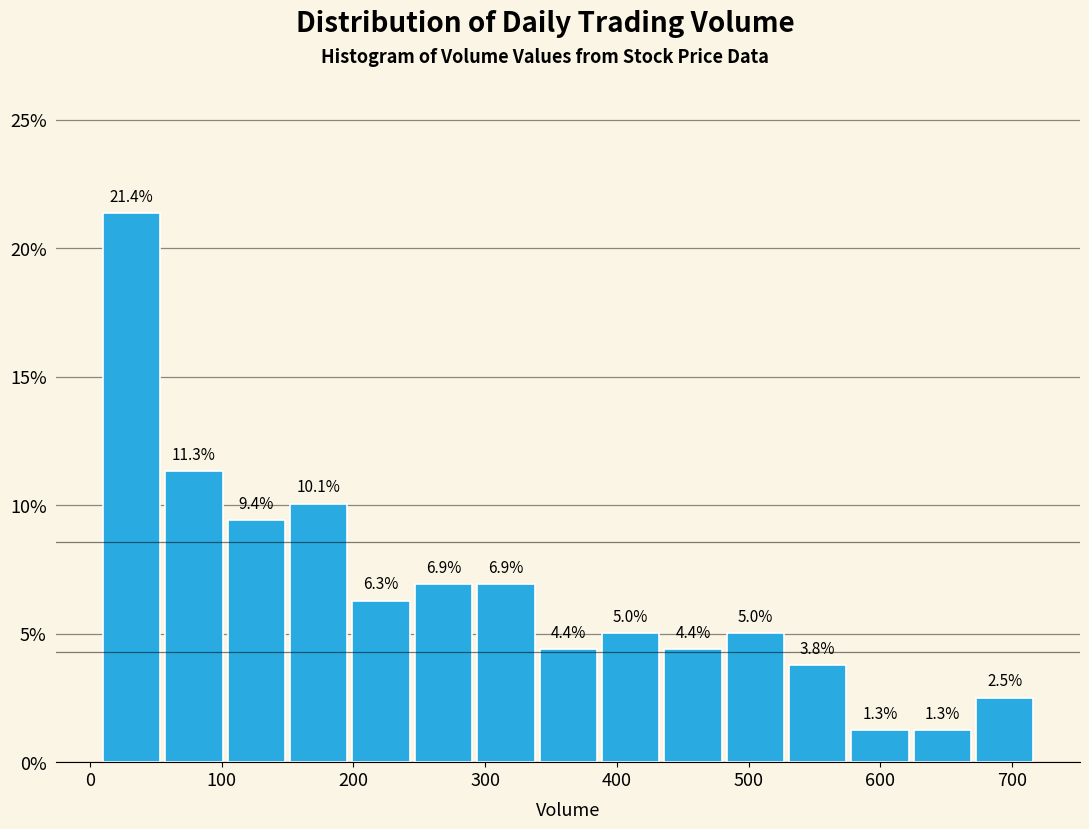

How tall is the bar that spans 630 to 670 on the x-axis? The bar edges are not printed on the chart, so give them approximately, as read against the axis.

1.3